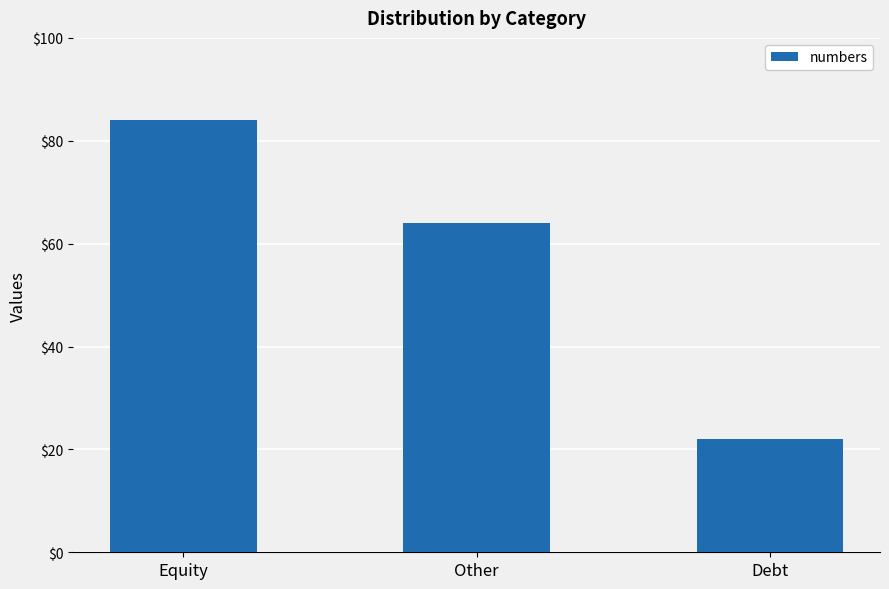

How many values are below 64?

1